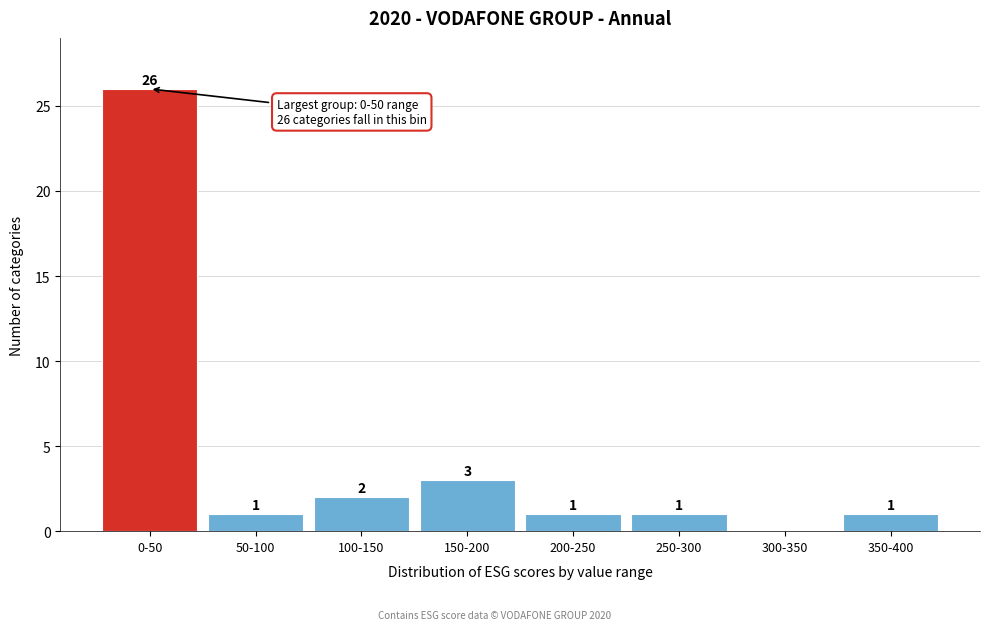

Reading left to right, extract all data points from this chart.

0-50=26	50-100=1	100-150=2	150-200=3	200-250=1	250-300=1	300-350=0	350-400=1